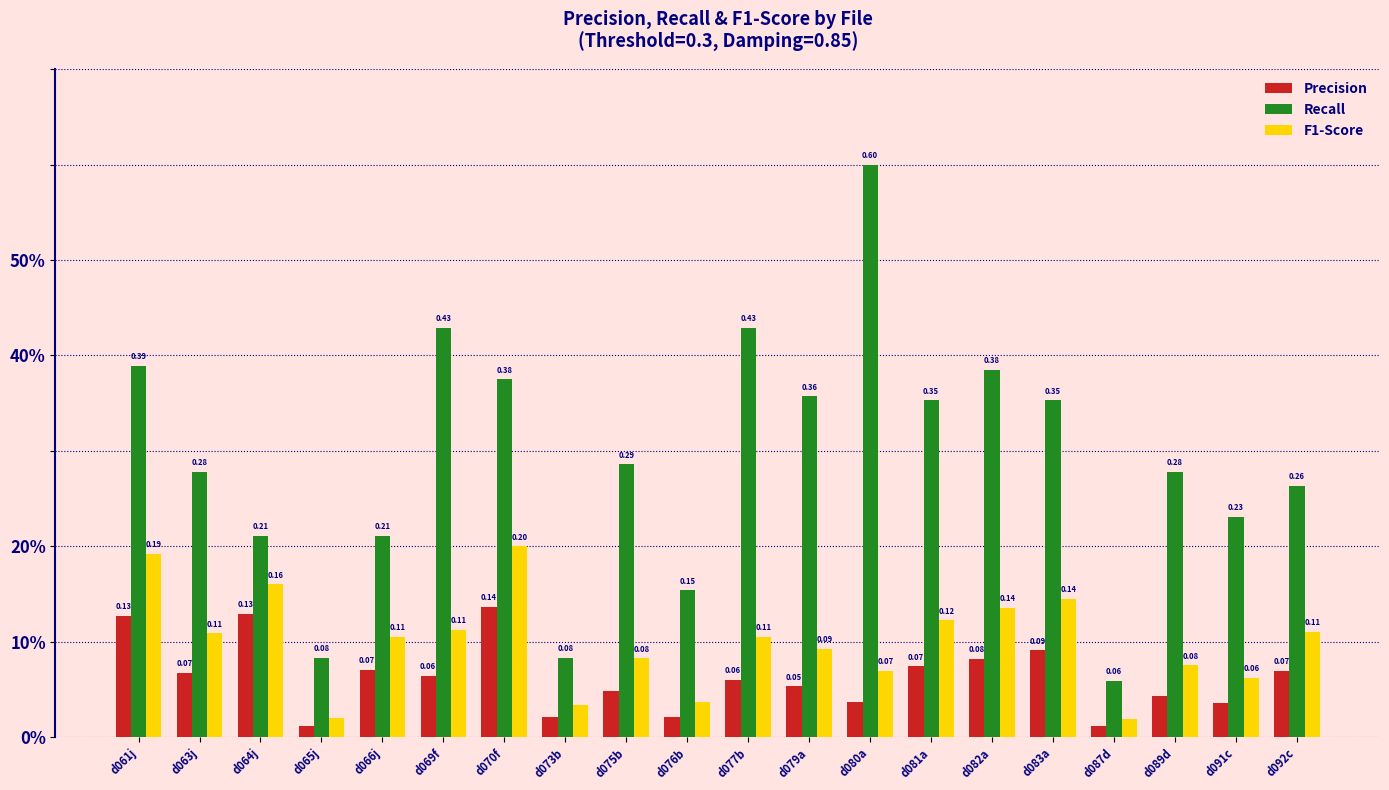

Between d073b and d076b, which series saw the biggest shift?

Recall